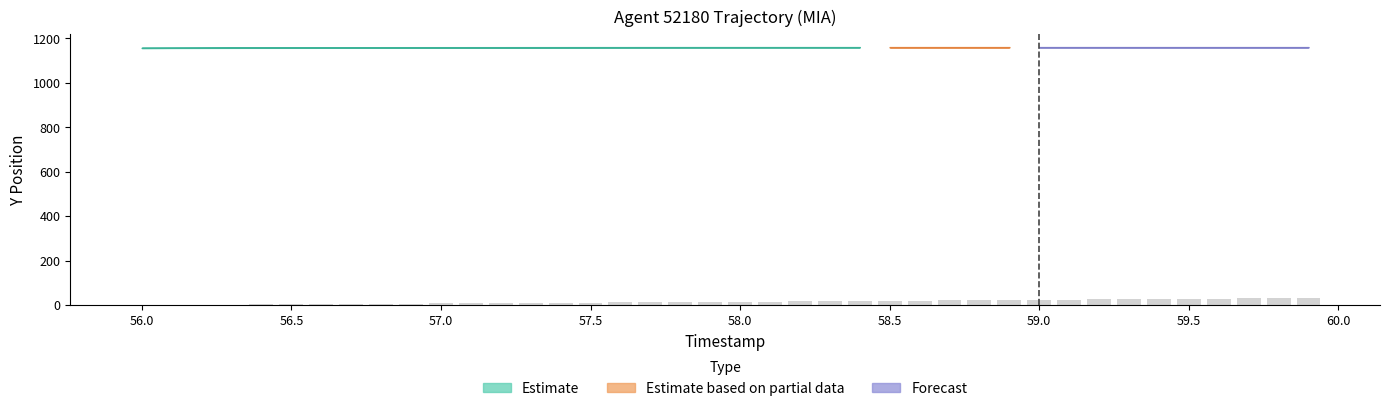

What is the maximum value shown in the chart?

31.2